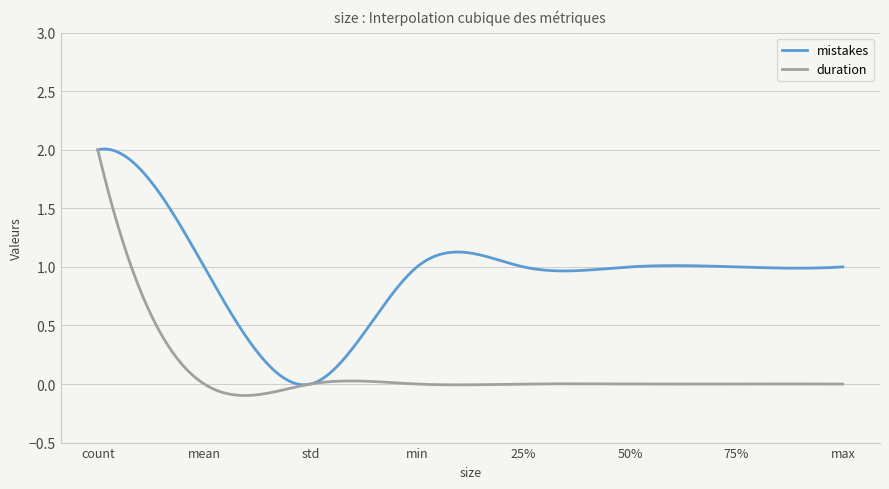

List the series in order of their overall mean, lowest first.

duration, mistakes